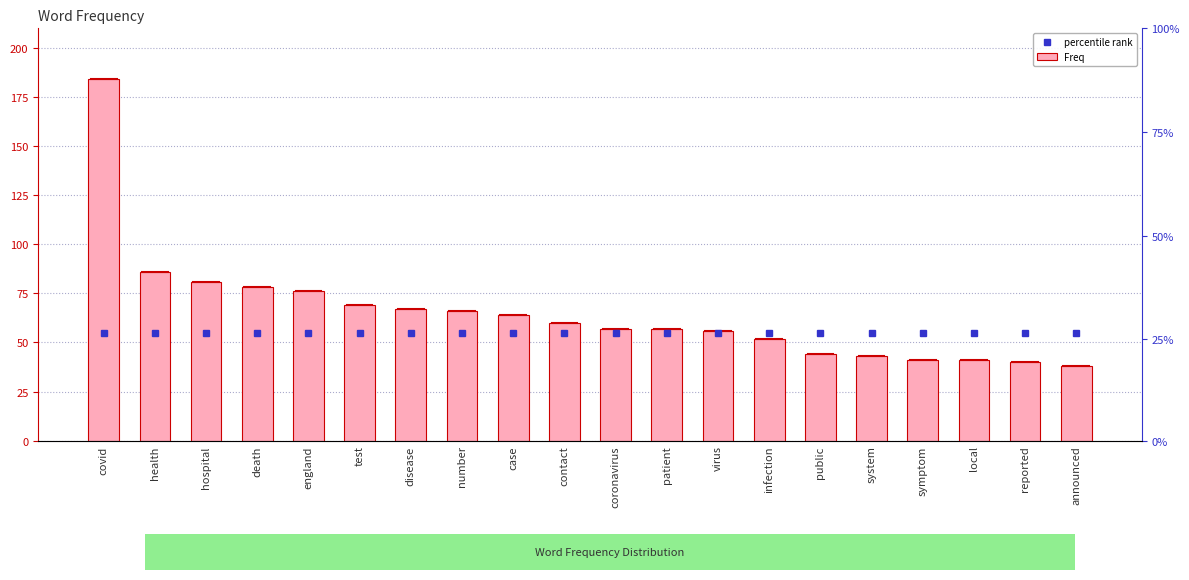

How many bars are there in each group?

2